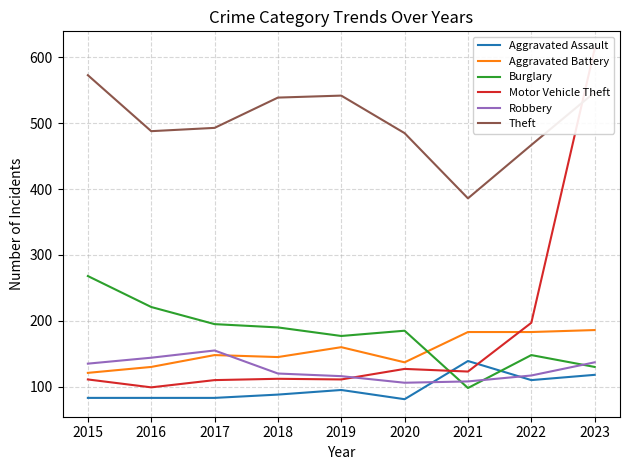

Which category has the highest value across all series?

2023